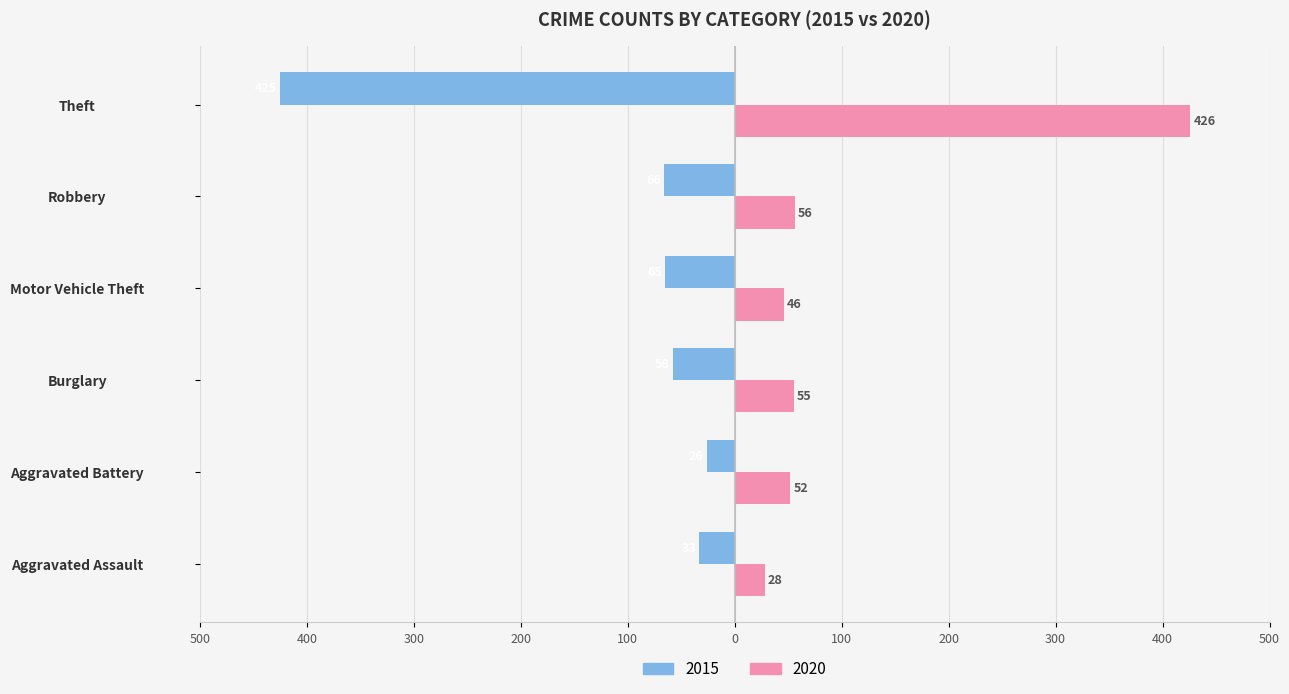

At Aggravated Battery, list the series in order from largest to smallest.

2020, 2015